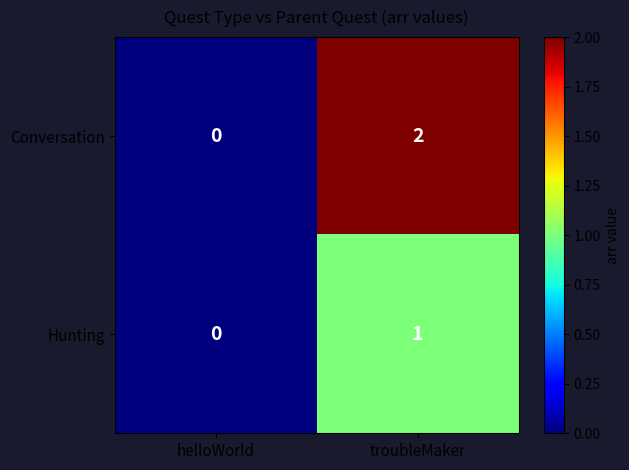

How many series are shown in this chart?

2